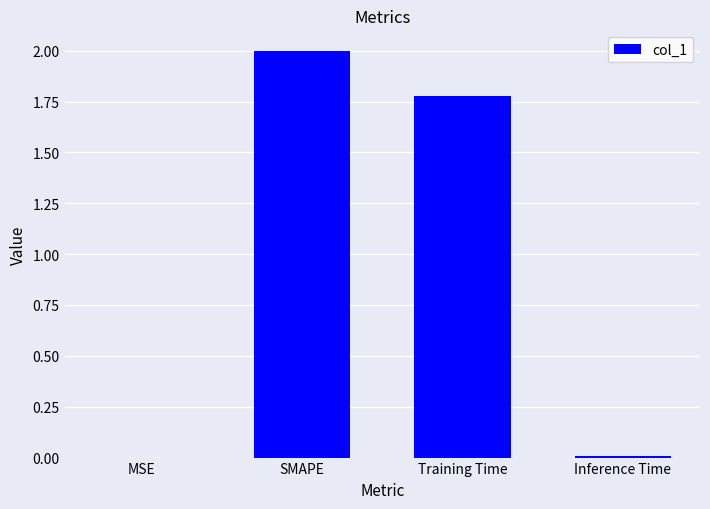

Which label corresponds to the largest value in the chart?

SMAPE